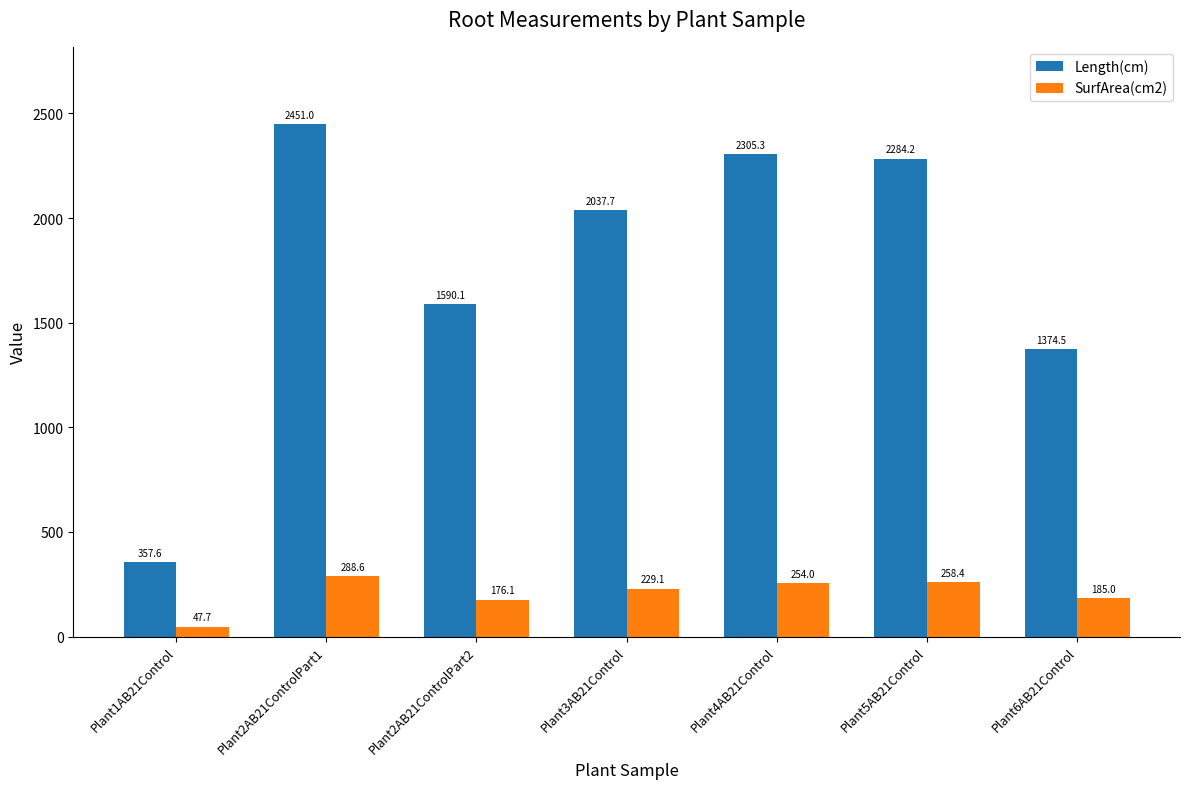

What is the label of the 7th bar from the left?

Plant6AB21Control